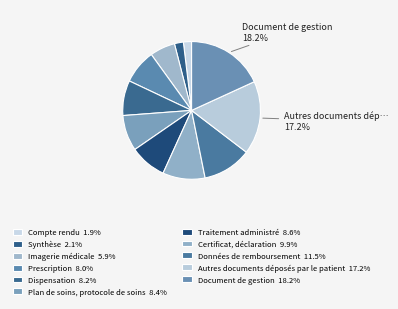

What is the smallest slice in the pie chart?

Compte rendu